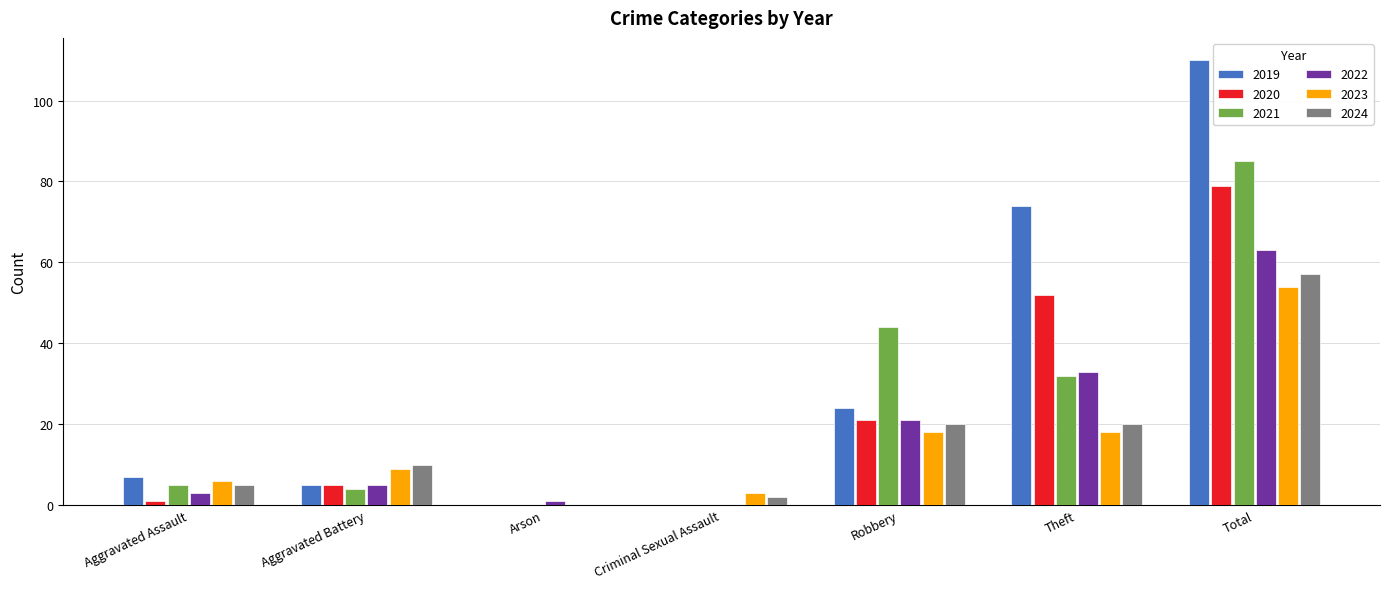

What is the average value of the 2024 series?

16